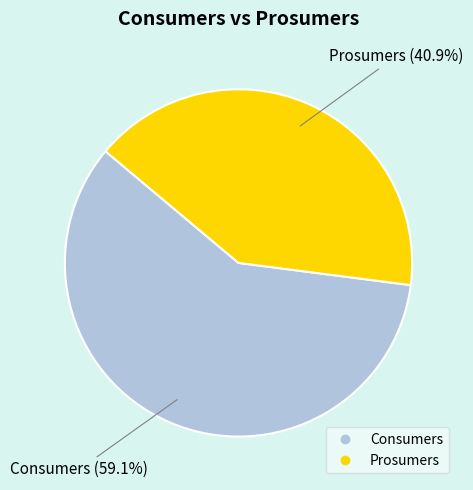

Approximately how many times larger is the value at Consumers compared to Prosumers?

1.4